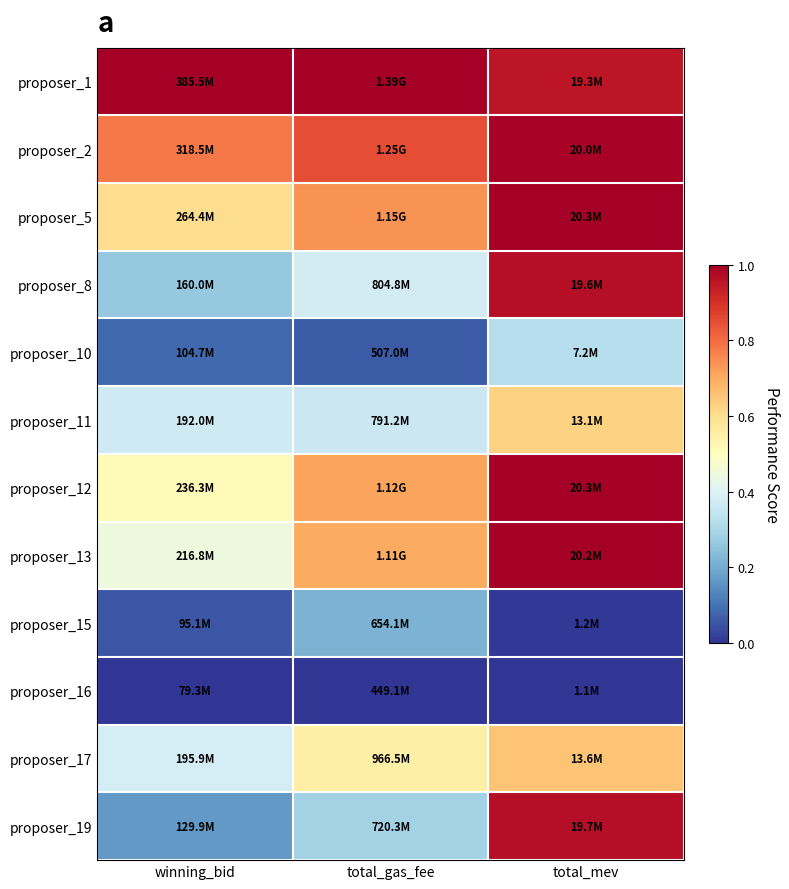

Which series has the largest total across all categories?

proposer_1